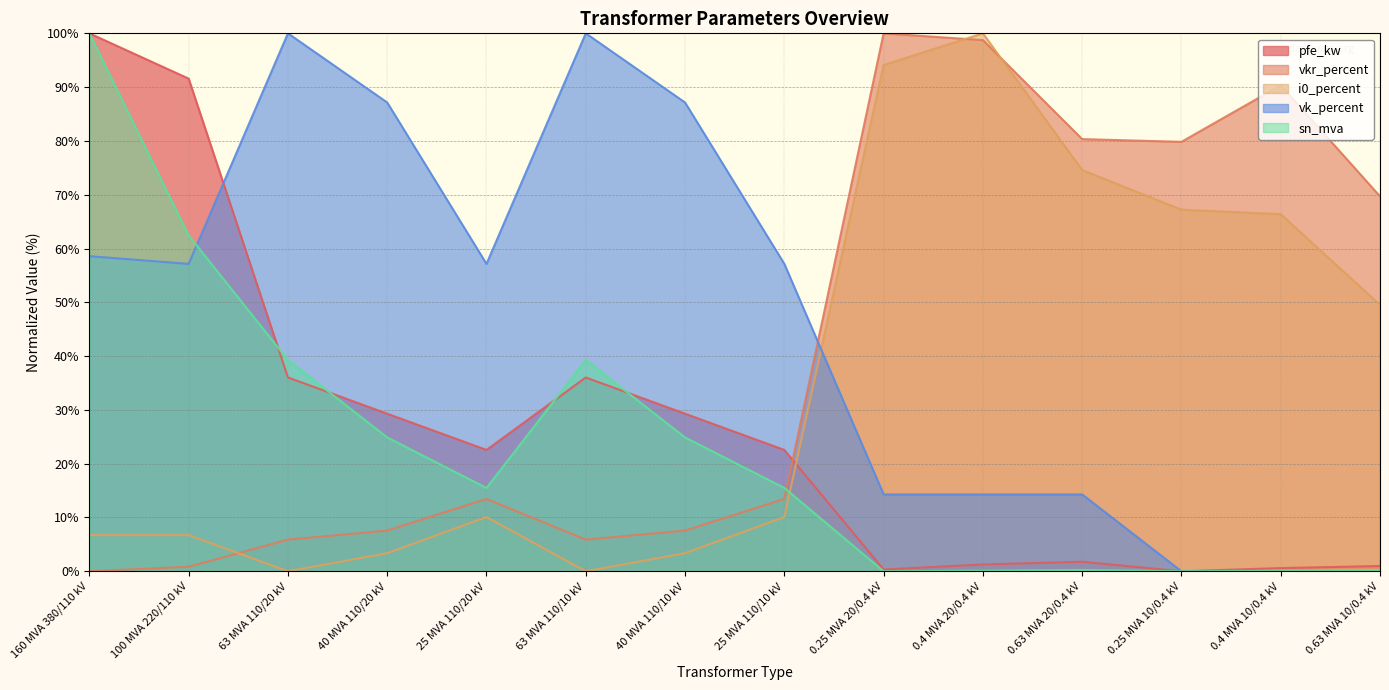

Which category has the lowest value across all series?

0.25 MVA 10/0.4 kV